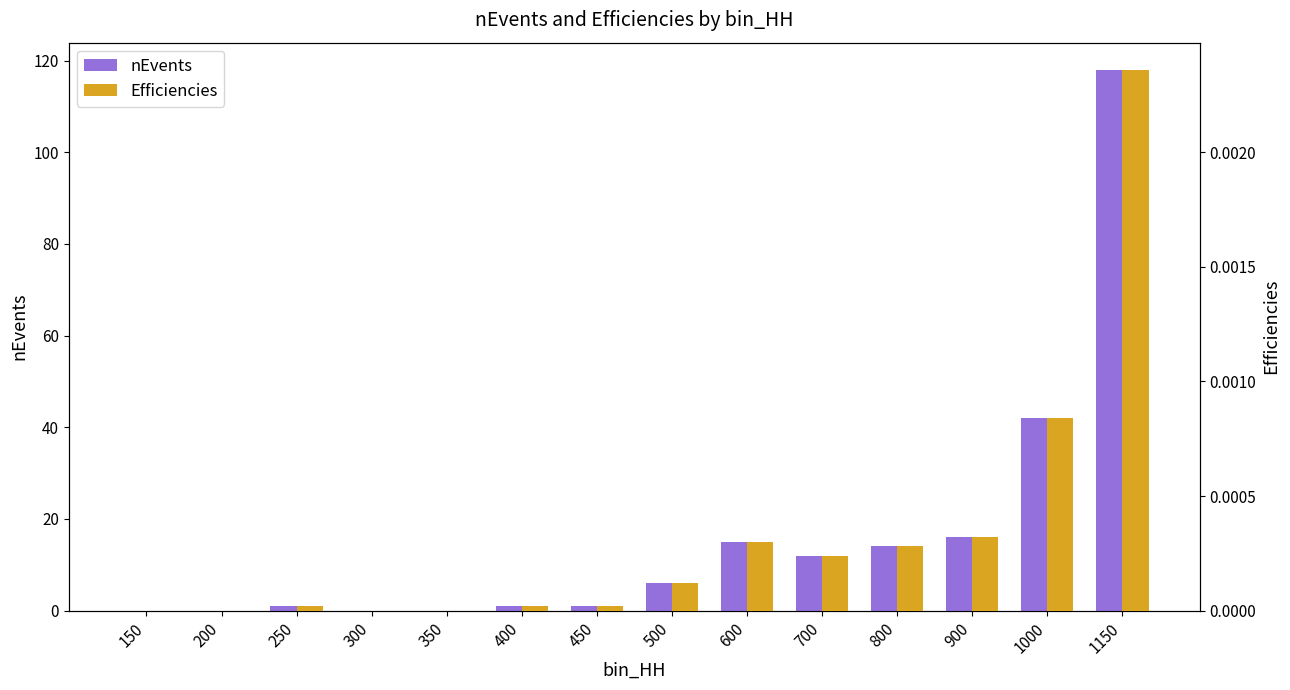

What is the difference between the maximum and minimum values in the nEvents series?

118.0